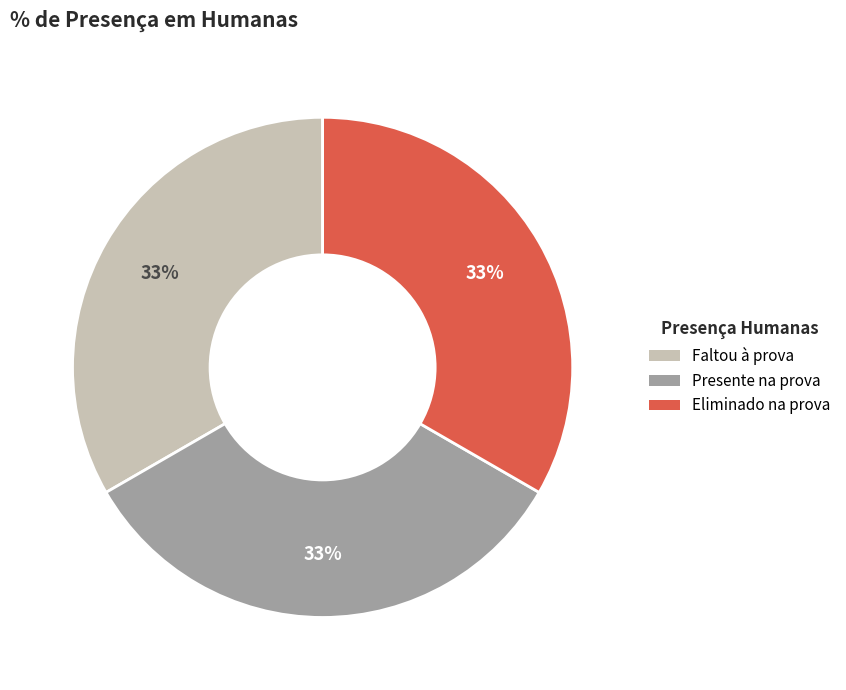

True or false: Presente na prova accounts for 33% of the total.

True